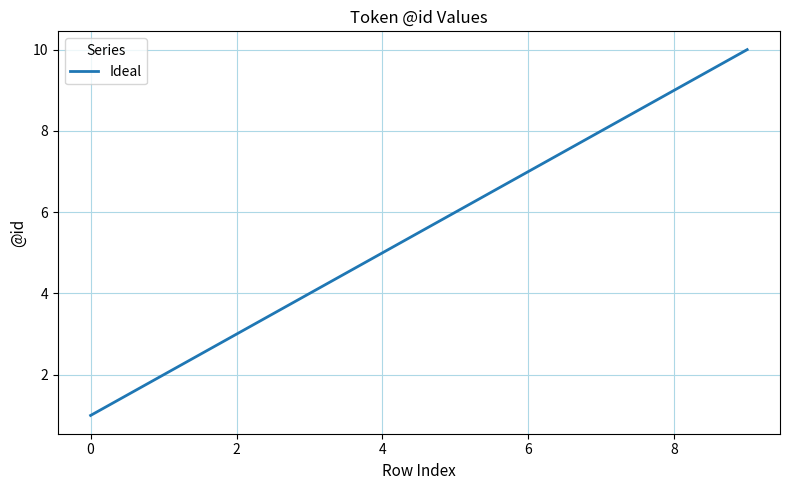

What is the difference between the maximum and minimum values?

9